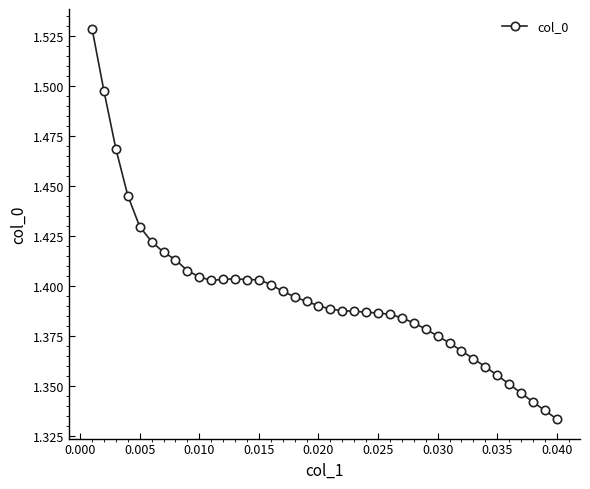

Count the values in the range 1 to 2.

40